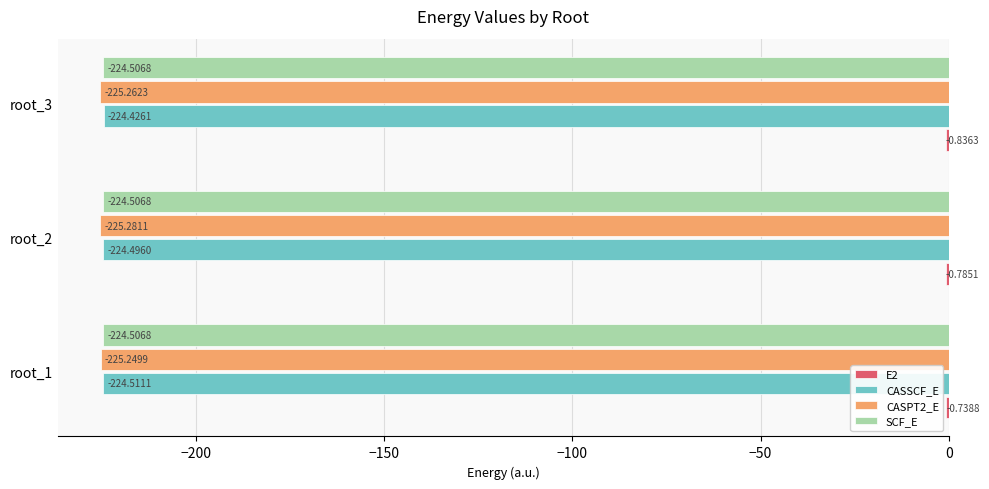

What is the sum of the CASPT2_E values at root_3 and root_1?

-450.5